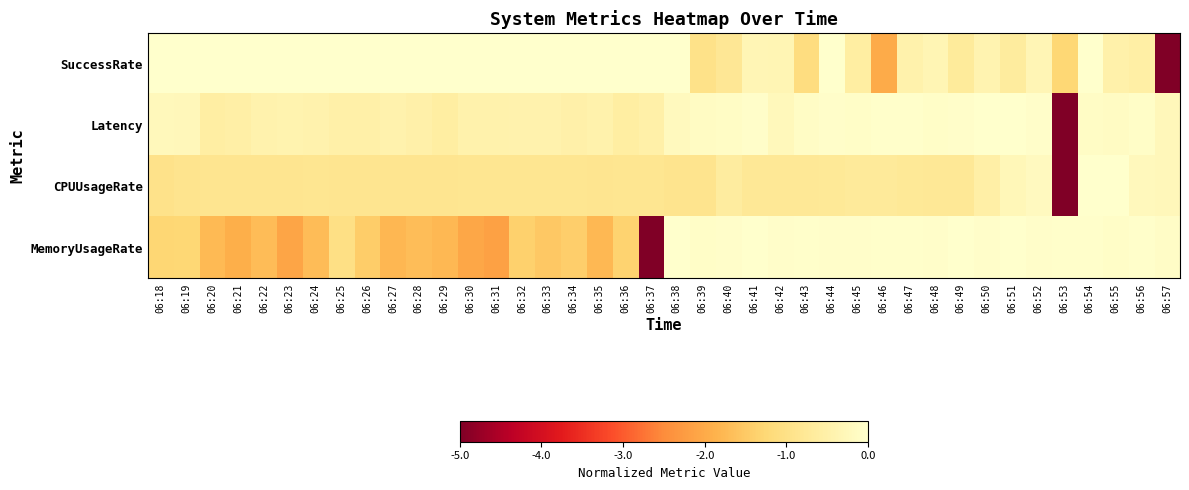

Reading left to right, what are all the values shown in this chart?

SuccessRate: 06:18=0.0	06:19=0.0	06:20=0.0	06:21=0.0	06:22=0.0	06:23=0.0	06:24=0.0	06:25=0.0	06:26=0.0	06:27=0.0	06:28=0.0	06:29=0.0	06:30=0.0	06:31=0.0	06:32=0.0	06:33=0.0	06:34=0.0	06:35=0.0	06:36=0.0	06:37=0.0	06:38=0.0	06:39=-1.0	06:40=-0.8	06:41=-0.3	06:42=-0.3	06:43=-1.1	06:44=0.0	06:45=-0.6	06:46=-2.0	06:47=-0.5	06:48=-0.3	06:49=-0.7	06:50=-0.4	06:51=-0.6	06:52=-0.3	06:53=-1.3	06:54=0.0	06:55=-0.5	06:56=-0.6	06:57=-5.0
Latency: 06:18=-0.3	06:19=-0.3	06:20=-0.6	06:21=-0.5	06:22=-0.4	06:23=-0.4	06:24=-0.4	06:25=-0.5	06:26=-0.5	06:27=-0.4	06:28=-0.5	06:29=-0.6	06:30=-0.5	06:31=-0.5	06:32=-0.4	06:33=-0.4	06:34=-0.5	06:35=-0.5	06:36=-0.6	06:37=-0.5	06:38=-0.2	06:39=-0.1	06:40=-0.1	06:41=-0.1	06:42=-0.3	06:43=-0.1	06:44=-0.0	06:45=-0.1	06:46=-0.0	06:47=-0.0	06:48=-0.1	06:49=-0.1	06:50=-0.0	06:51=0.0	06:52=-0.1	06:53=-5.0	06:54=-0.1	06:55=-0.1	06:56=-0.1	06:57=-0.3
CPUUsageRate: 06:18=-0.9	06:19=-0.9	06:20=-0.9	06:21=-0.9	06:22=-0.9	06:23=-0.9	06:24=-0.9	06:25=-0.9	06:26=-0.9	06:27=-0.9	06:28=-0.9	06:29=-0.9	06:30=-0.8	06:31=-0.9	06:32=-0.9	06:33=-0.9	06:34=-0.9	06:35=-0.9	06:36=-0.9	06:37=-0.9	06:38=-0.9	06:39=-0.9	06:40=-0.6	06:41=-0.8	06:42=-0.8	06:43=-0.8	06:44=-0.8	06:45=-0.7	06:46=-0.7	06:47=-0.8	06:48=-0.8	06:49=-0.8	06:50=-0.5	06:51=-0.3	06:52=-0.2	06:53=-5.0	06:54=-0.0	06:55=0.0	06:56=-0.2	06:57=-0.3
MemoryUsageRate: 06:18=-1.3	06:19=-1.3	06:20=-1.7	06:21=-1.9	06:22=-1.7	06:23=-2.1	06:24=-1.7	06:25=-1.0	06:26=-1.4	06:27=-1.8	06:28=-1.7	06:29=-1.8	06:30=-2.1	06:31=-2.2	06:32=-1.4	06:33=-1.5	06:34=-1.4	06:35=-1.8	06:36=-1.3	06:37=-5.0	06:38=0.0	06:39=-0.1	06:40=-0.0	06:41=-0.0	06:42=-0.1	06:43=-0.0	06:44=-0.0	06:45=-0.0	06:46=-0.0	06:47=-0.0	06:48=-0.0	06:49=-0.0	06:50=-0.0	06:51=-0.0	06:52=-0.0	06:53=-0.0	06:54=-0.0	06:55=-0.1	06:56=-0.0	06:57=-0.1